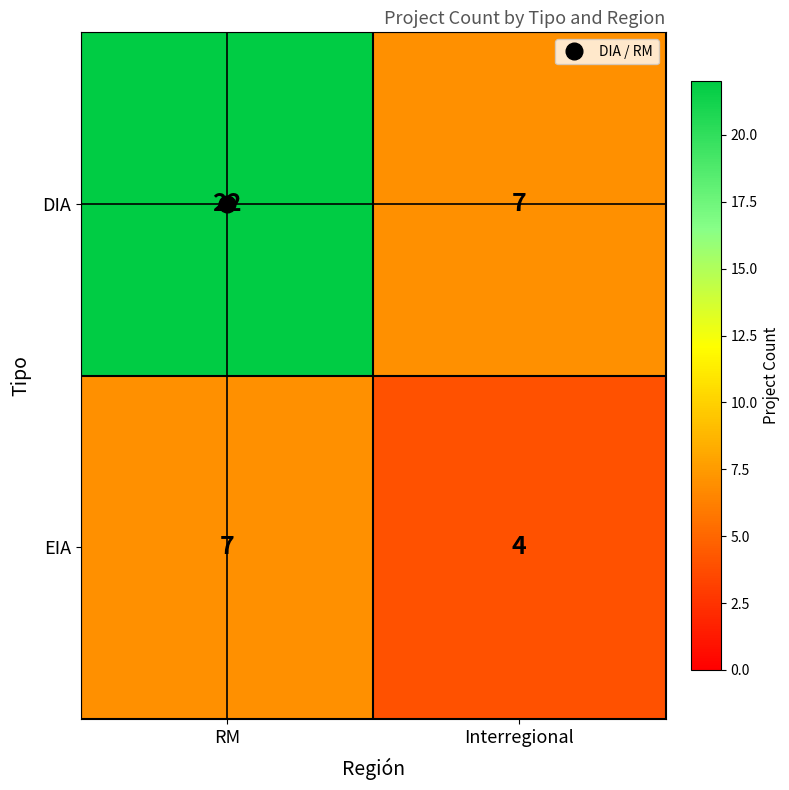

List the series in order of their peak value, highest first.

DIA, EIA